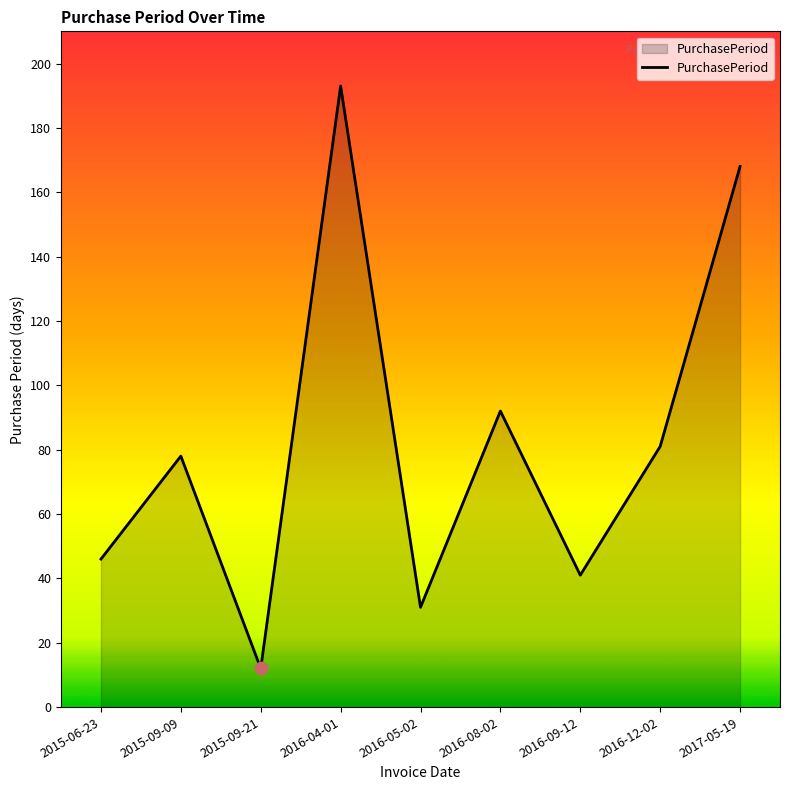

What is the change in value from 2015-09-09 to 2016-09-12?

-37